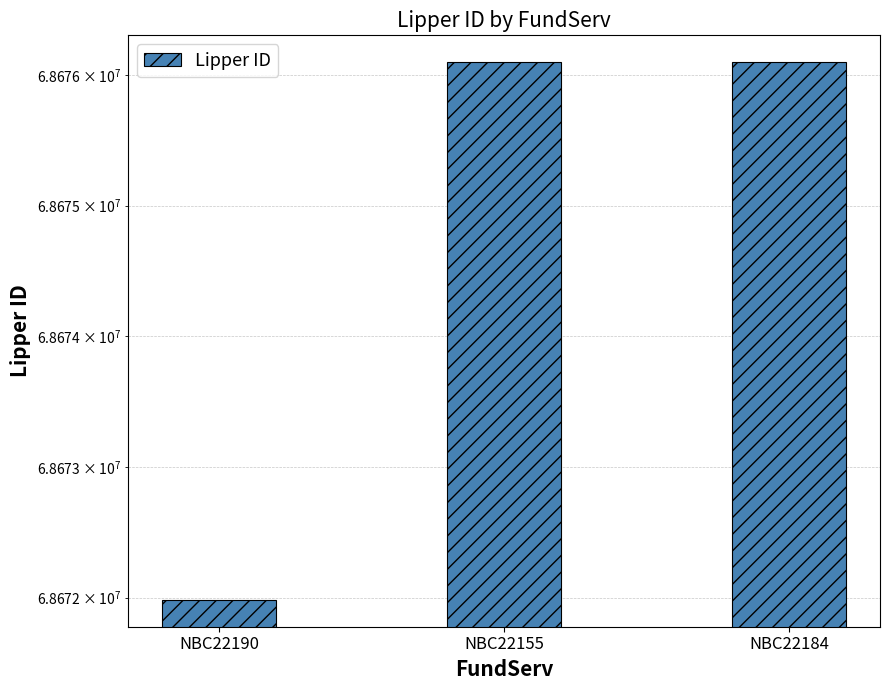

The chart shows a value of 68671983 at NBC22190. True or false?

True